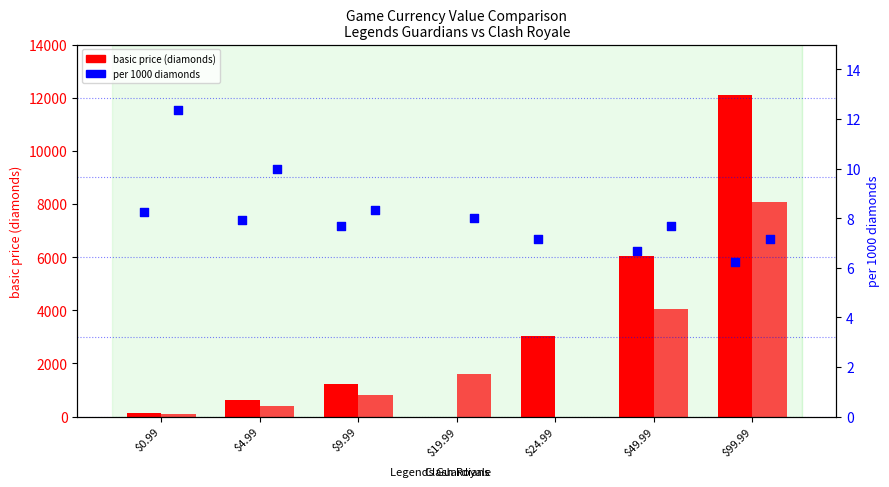

Approximately how many times larger is the value at $99.99 compared to $24.99?

0.9